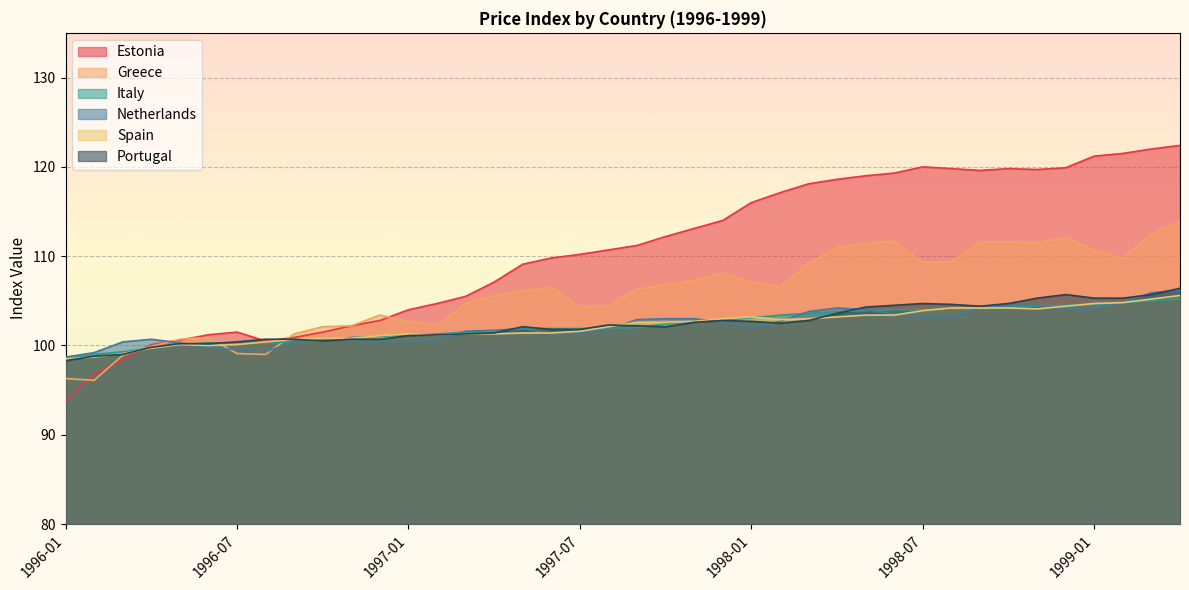

At which category is the sum across all series the highest?

1999-04